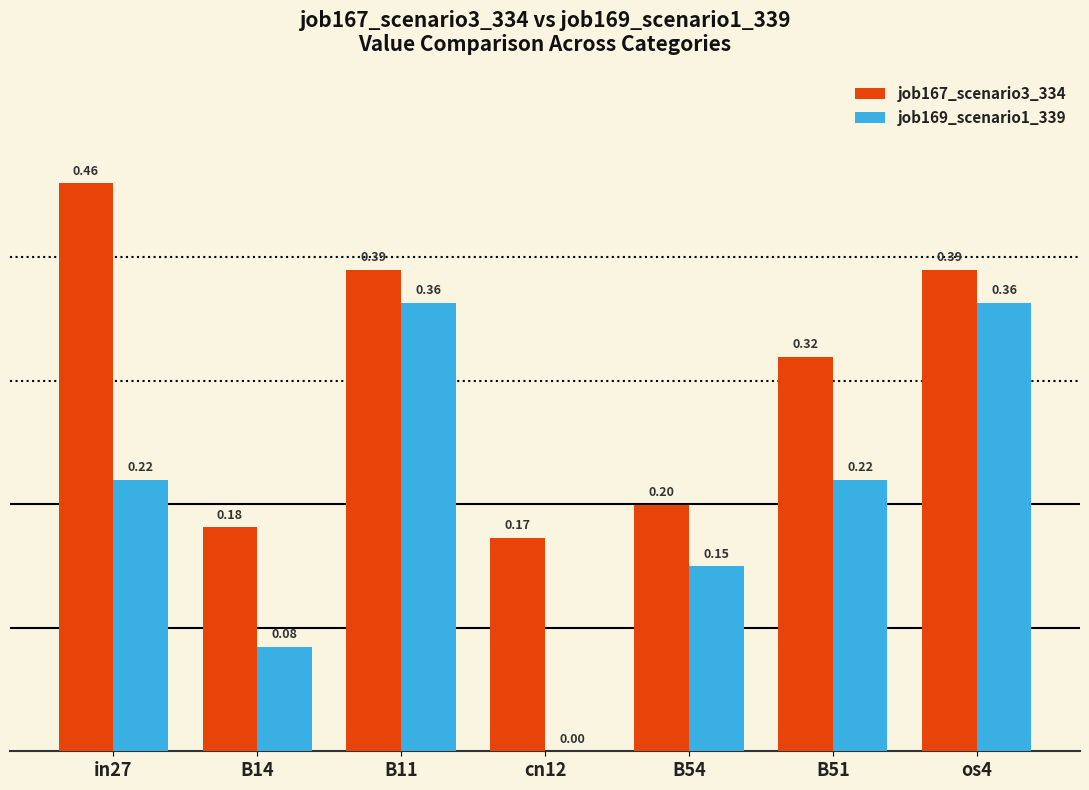

What is the sum of all job169_scenario1_339 values?

1.4